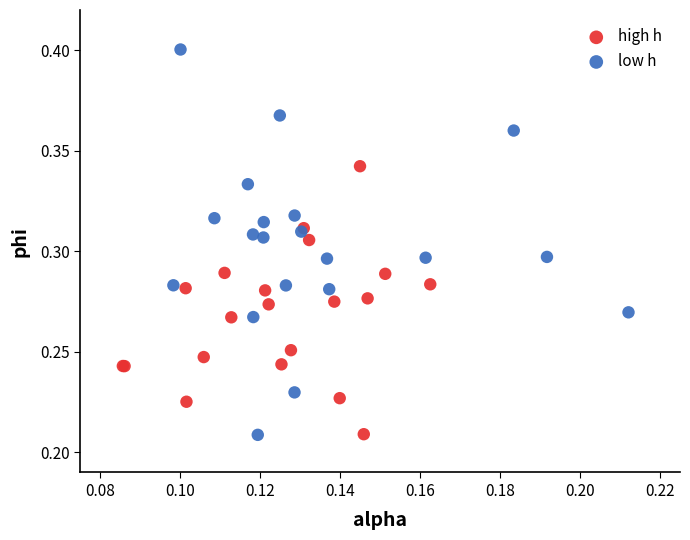

Which series has the largest Y range (max minus min)?

low h